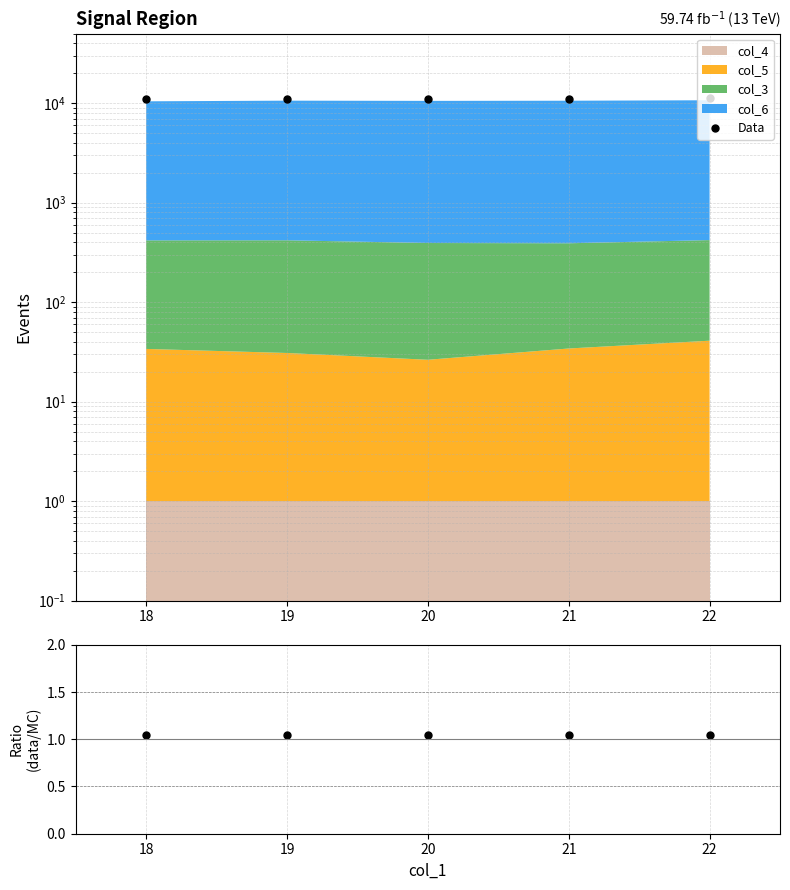

What is the sum of all Data values?

55479.7